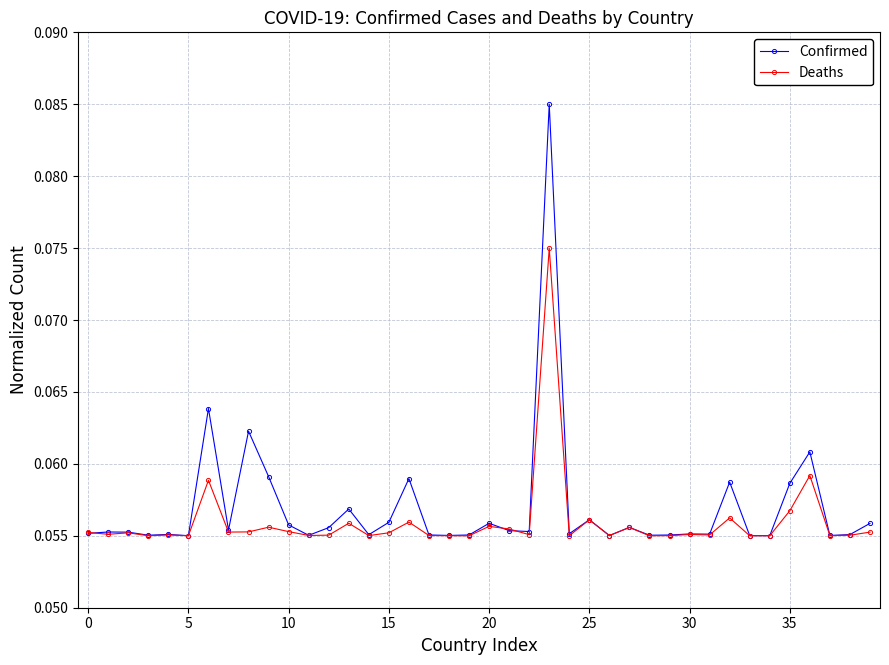

True or false: Confirmed has more than 2 points higher than both neighbors.

True